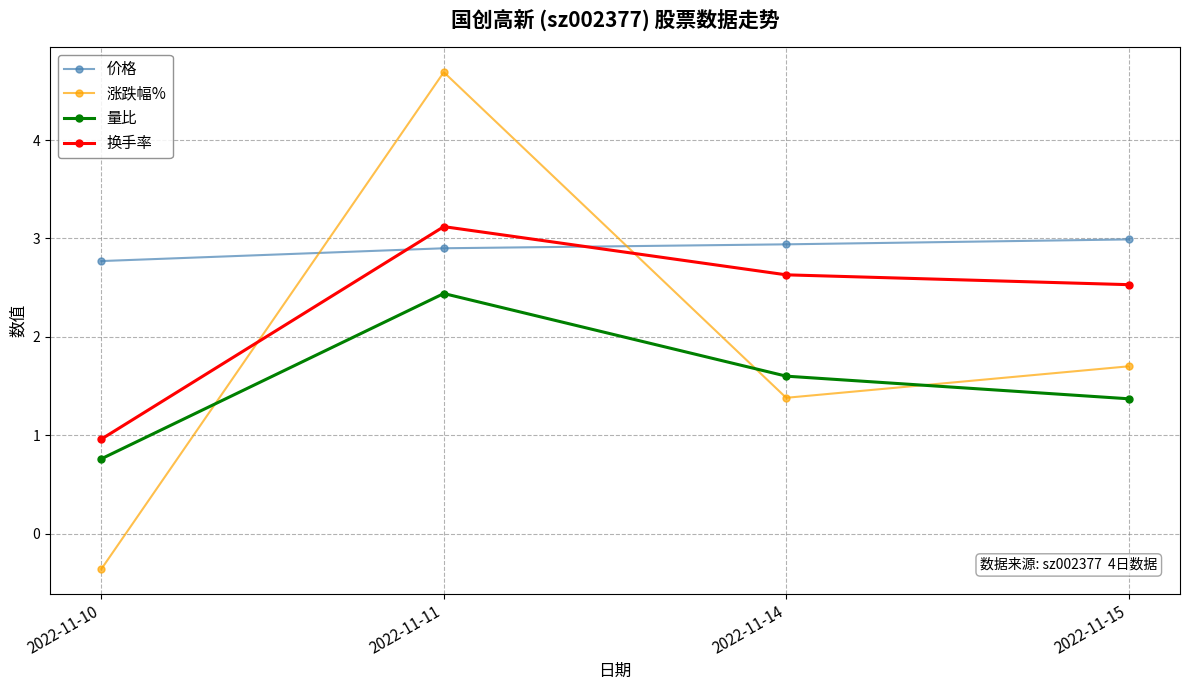

Which series has the largest total across all categories?

价格